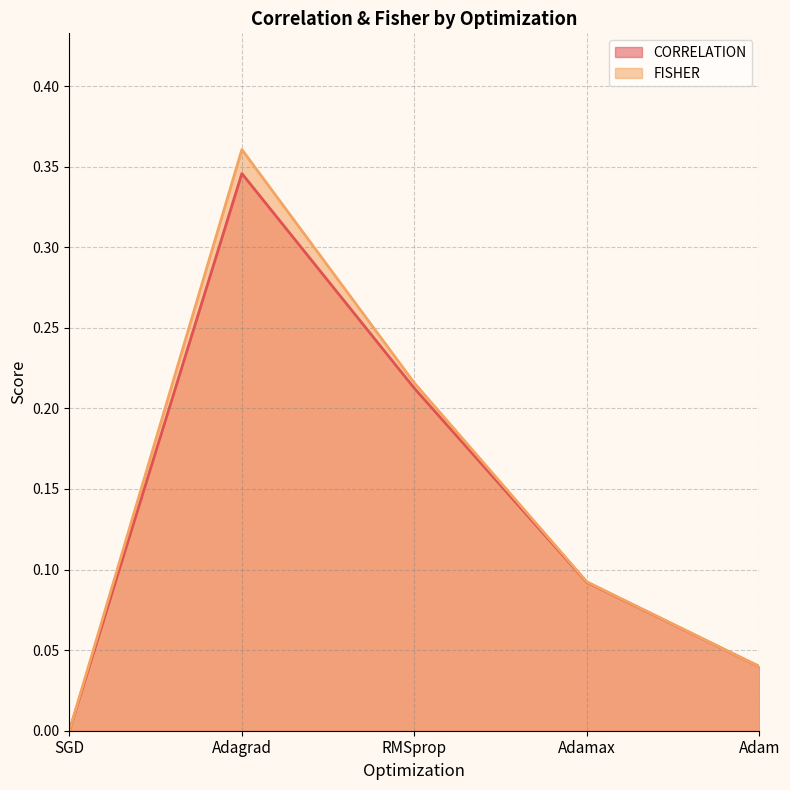

Reading right to left, what are all the values shown in this chart?

CORRELATION: Adam=0.0	Adamax=0.1	RMSprop=0.2	Adagrad=0.3	SGD=0.0
FISHER: Adam=0.0	Adamax=0.1	RMSprop=0.2	Adagrad=0.4	SGD=0.0